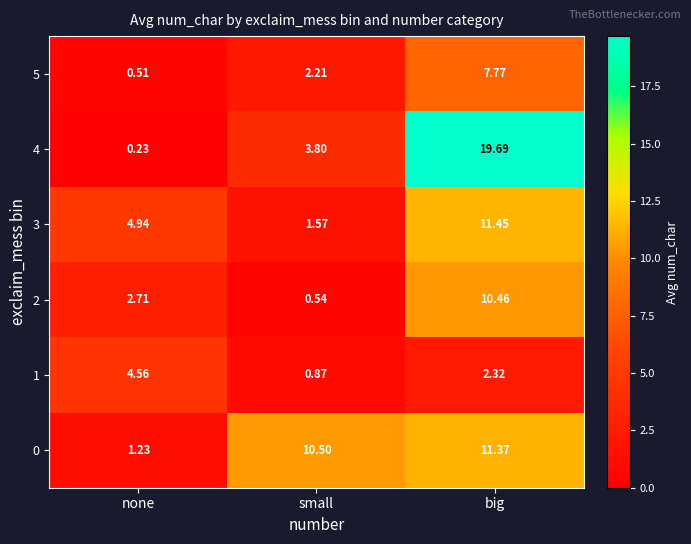

Which category has the lowest value in the 1 series?

small